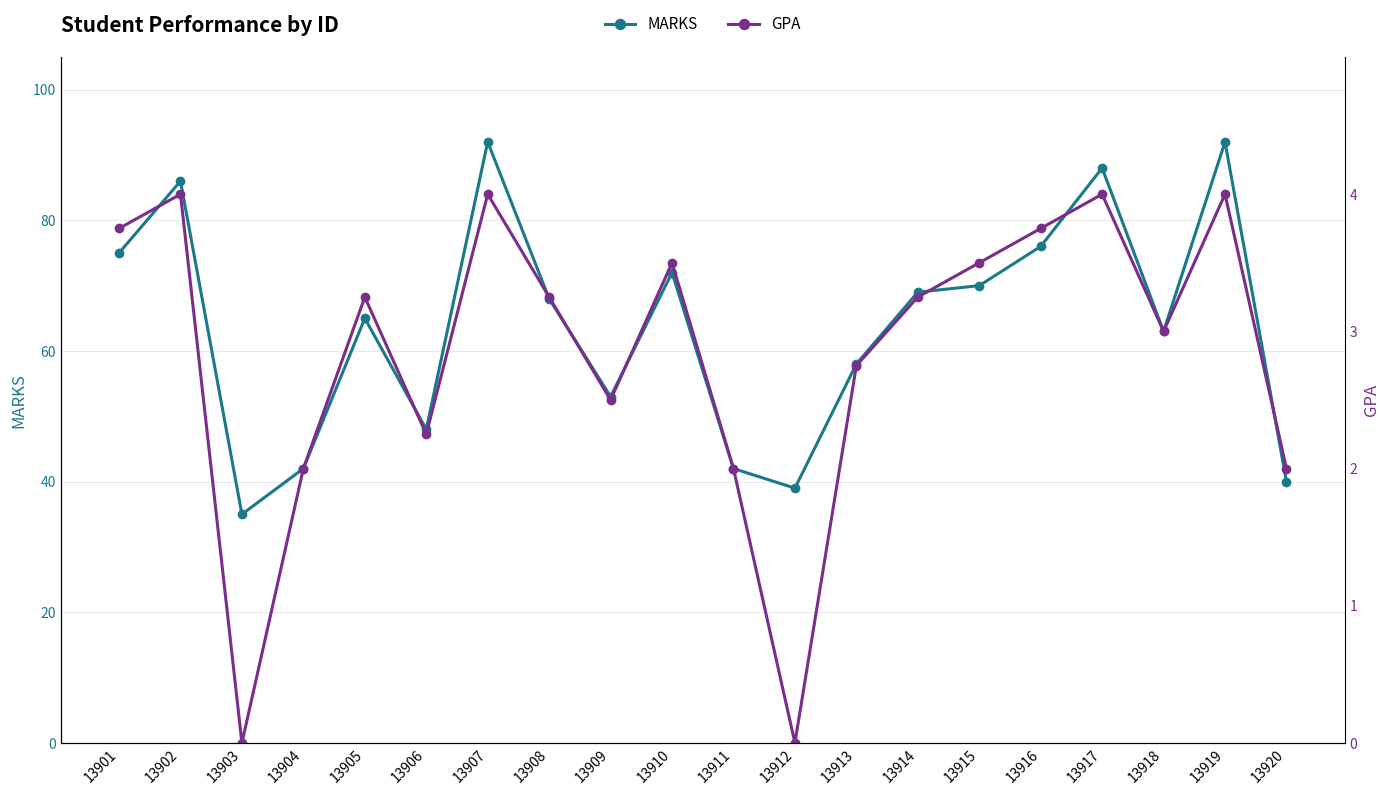

What is the spread (max minus min) of values at 13915?

66.5